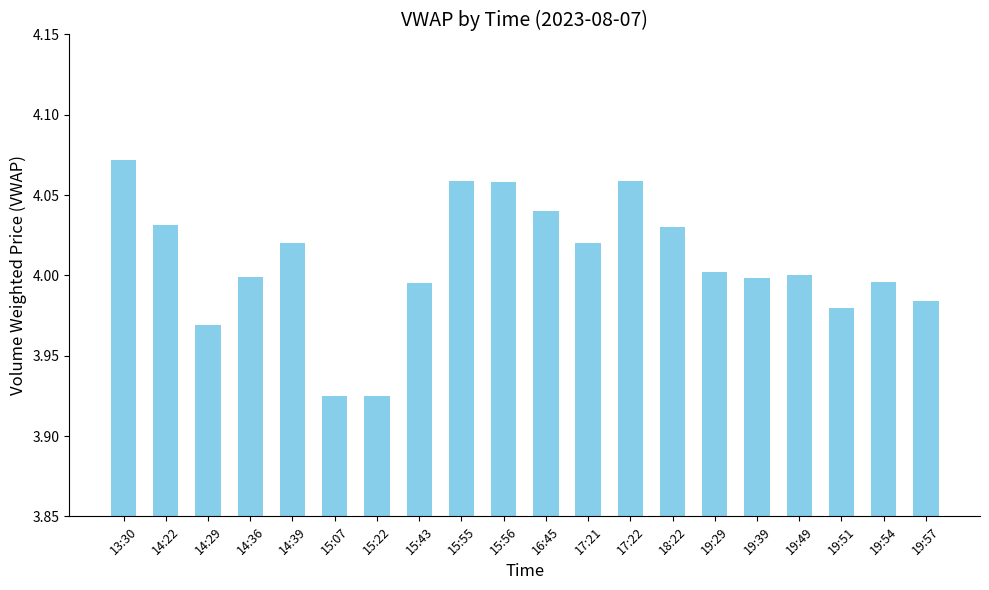

What is the sum of all values?

80.2